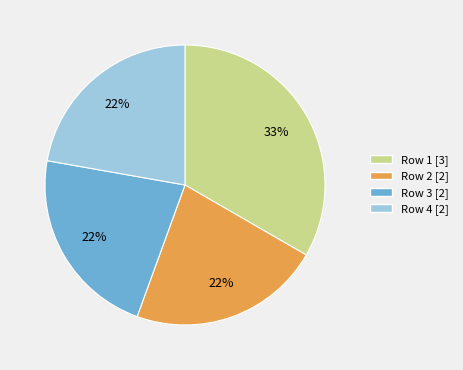

Is the sum of Row 1 [3] and Row 4 [2] greater than half?

Yes